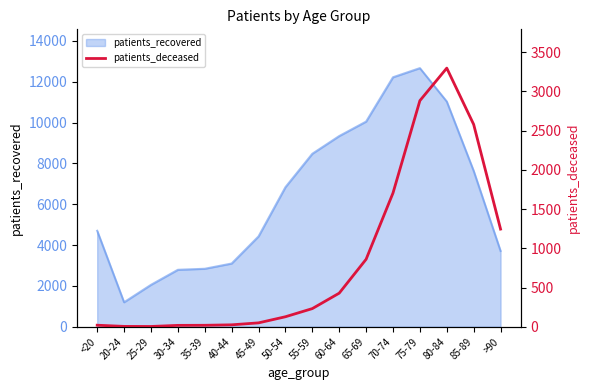

Between 70-74 and 60-64, which is larger?

70-74